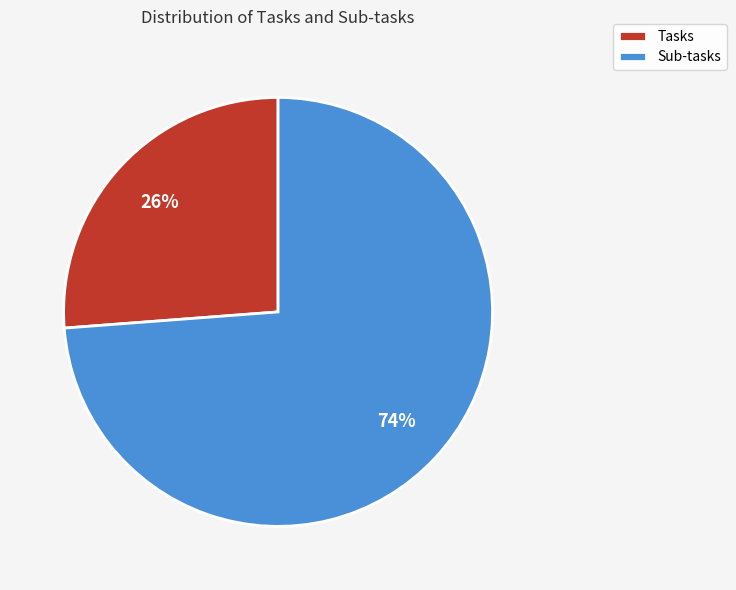

To the nearest percent, what is the difference between the largest and smallest slice percentages?

48%